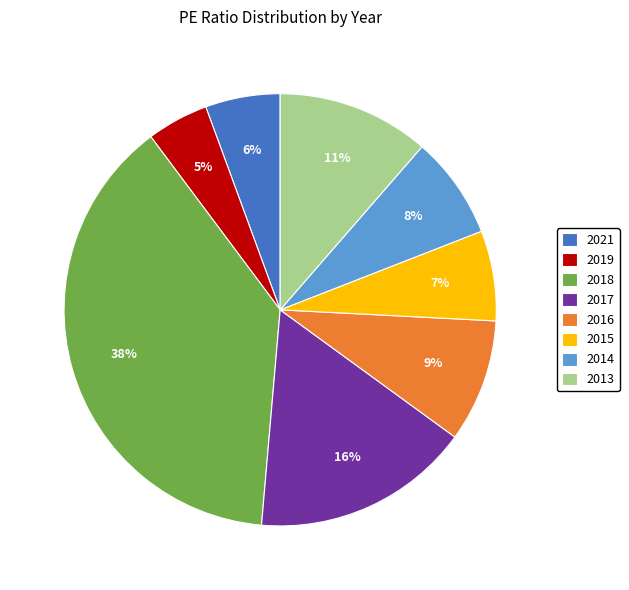

Is there any slice that represents more than half of the pie?

No